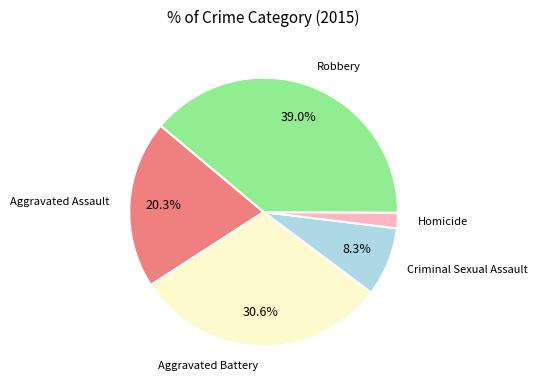

Is there a majority slice in this chart?

No